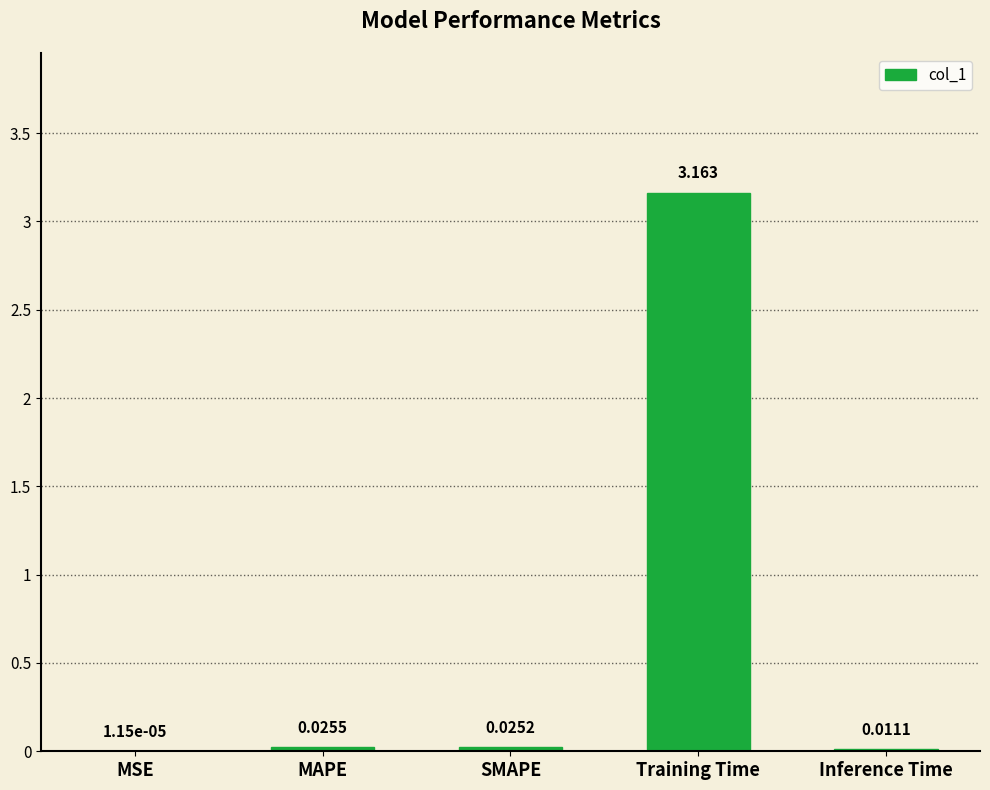

Which has a higher value, SMAPE or MAPE?

MAPE